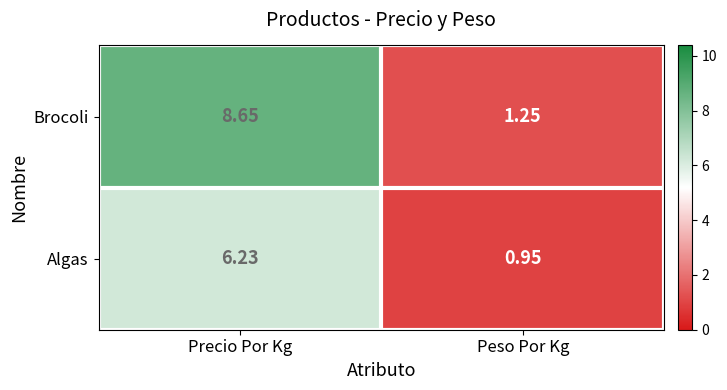

Which category has the lowest value in the Algas series?

Peso Por Kg